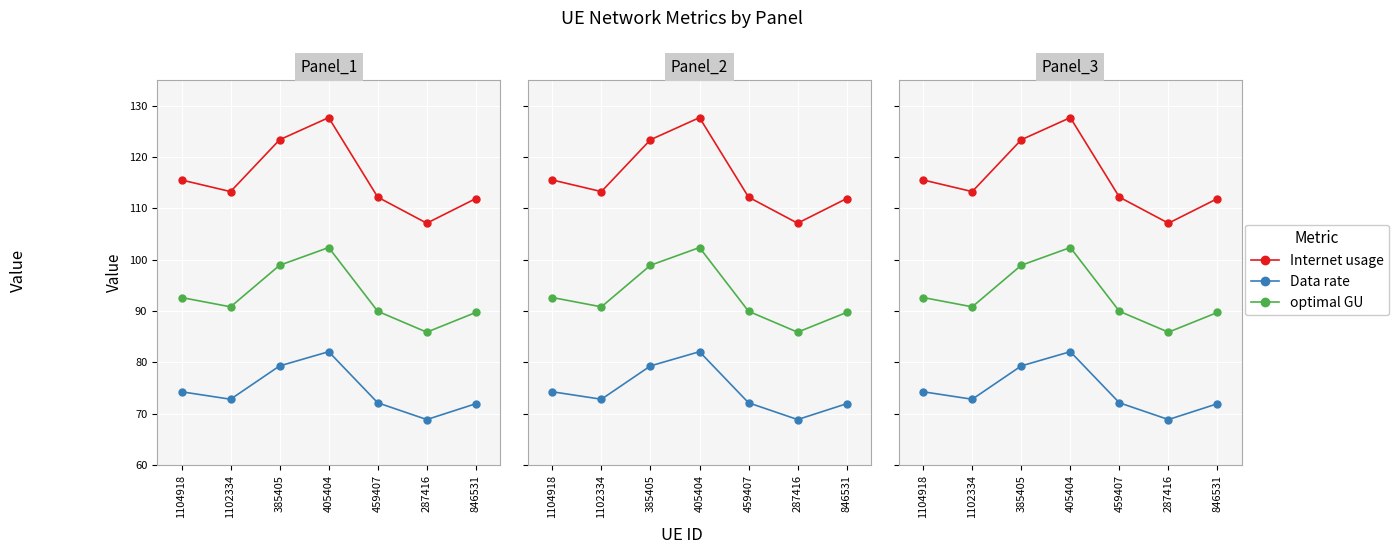

Reading left to right, list all the values displayed in this chart.

Internet usage: 1104918=115.5	1102334=113.3	385405=123.4	405404=127.7	459407=112.2	287416=107.1	846531=111.9
Data rate: 1104918=74.3	1102334=72.8	385405=79.3	405404=82.1	459407=72.1	287416=68.9	846531=71.9
optimal GU: 1104918=92.6	1102334=90.8	385405=98.9	405404=102.4	459407=89.9	287416=85.9	846531=89.7